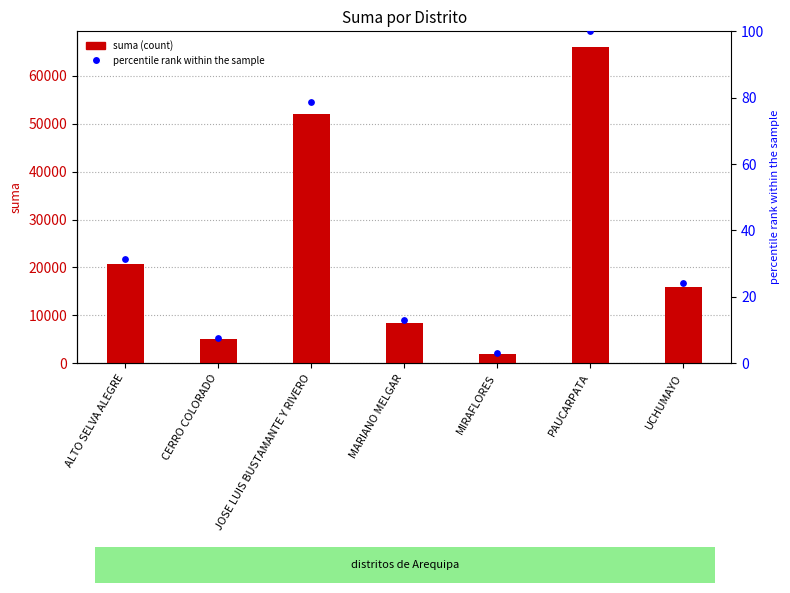

Is the value of suma at ALTO SELVA ALEGRE greater than the value of percentile rank within the sample at UCHUMAYO?

Yes